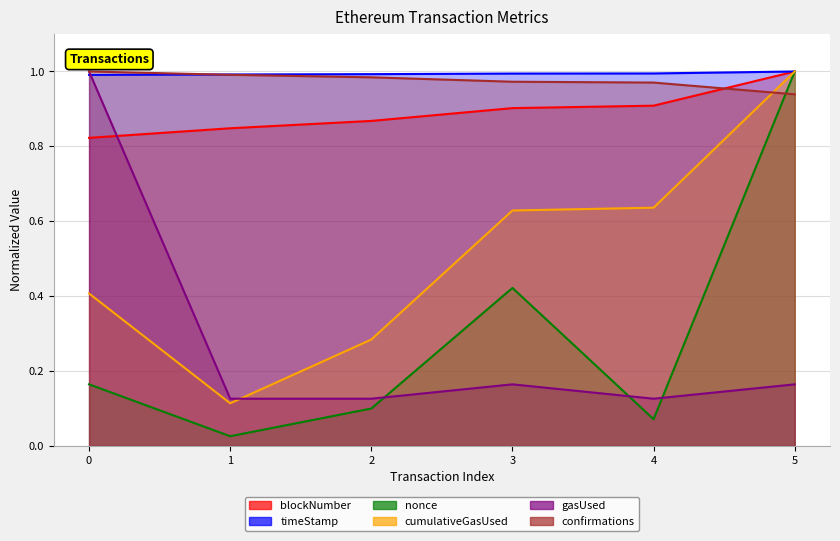

True or false: cumulativeGasUsed has a value of 0.4 at 0.

True